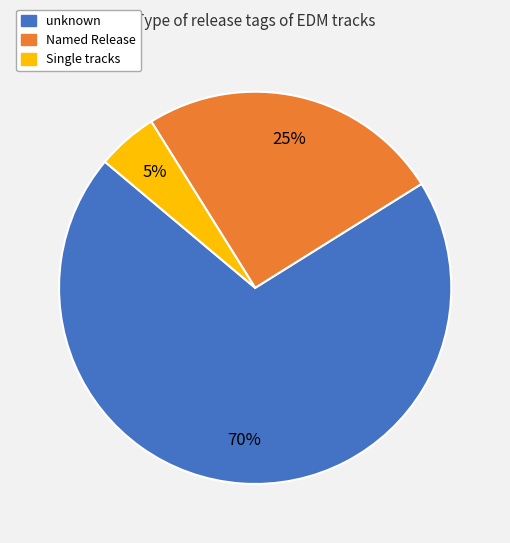

To the nearest percent, what is the average slice percentage?

33%